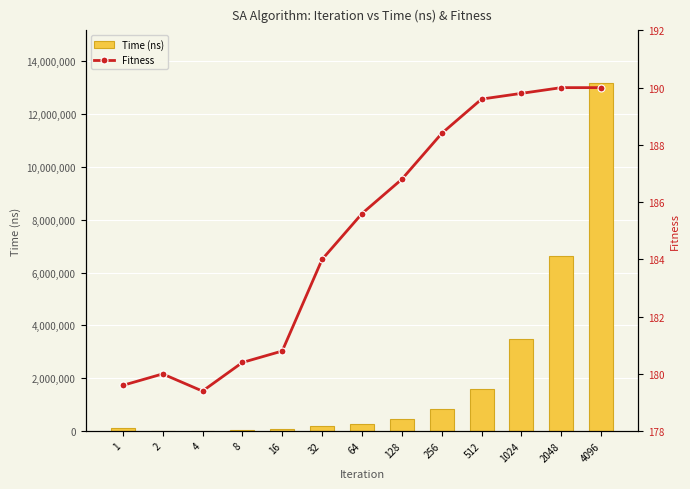

Reading left to right, what are all the values shown in this chart?

Time (ns): 130720.0	13120.0	20960.0	40460.0	65920.0	205020.0	259400.0	468220.0	836180.0	1607980.0	3474400.0	6629840.0	13182520.0
Fitness: 179.6	180.0	179.4	180.4	180.8	184.0	185.6	186.8	188.4	189.6	189.8	190.0	190.0